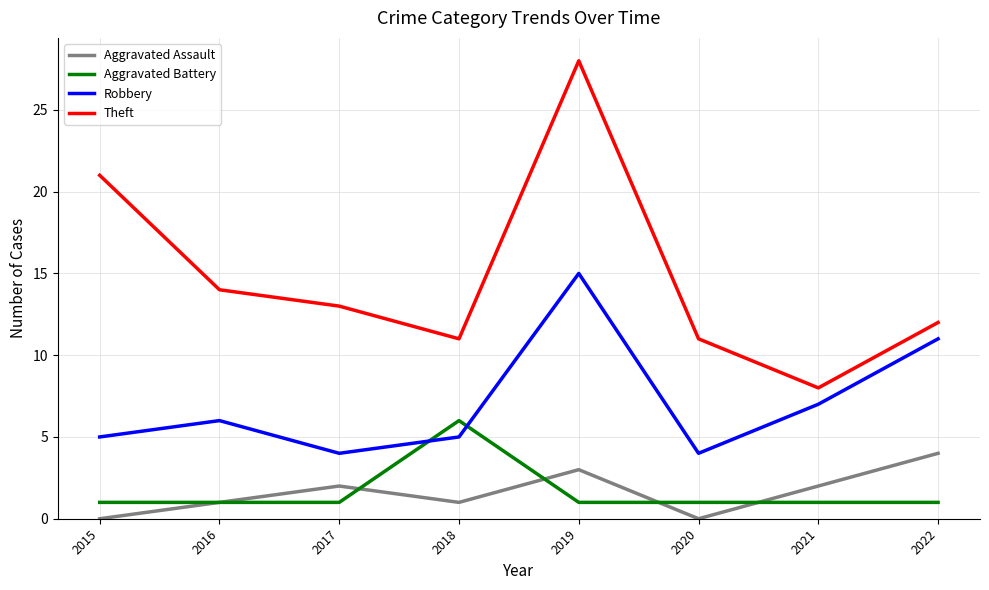

True or false: Robbery has more than 2 interior local peaks.

False